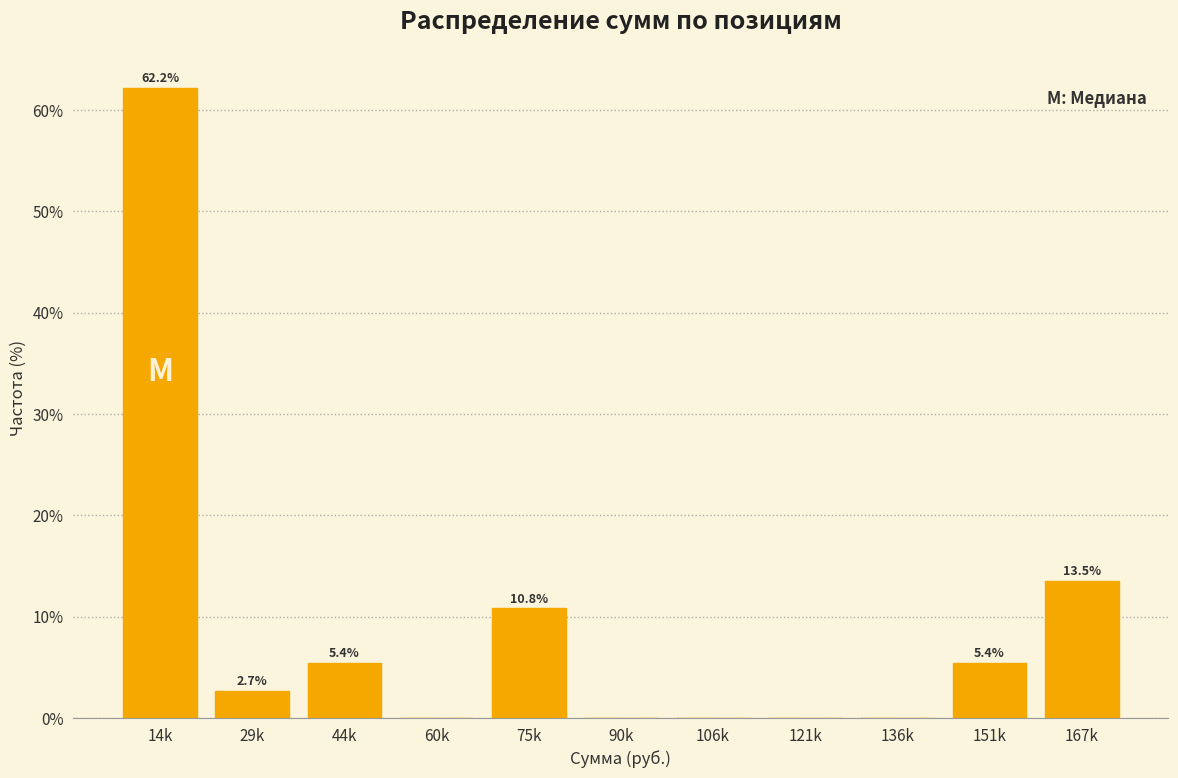

Reading left to right, list all the values displayed in this chart.

14k=62.2	29k=2.7	44k=5.4	60k=0.0	75k=10.8	90k=0.0	106k=0.0	121k=0.0	136k=0.0	151k=5.4	167k=13.5